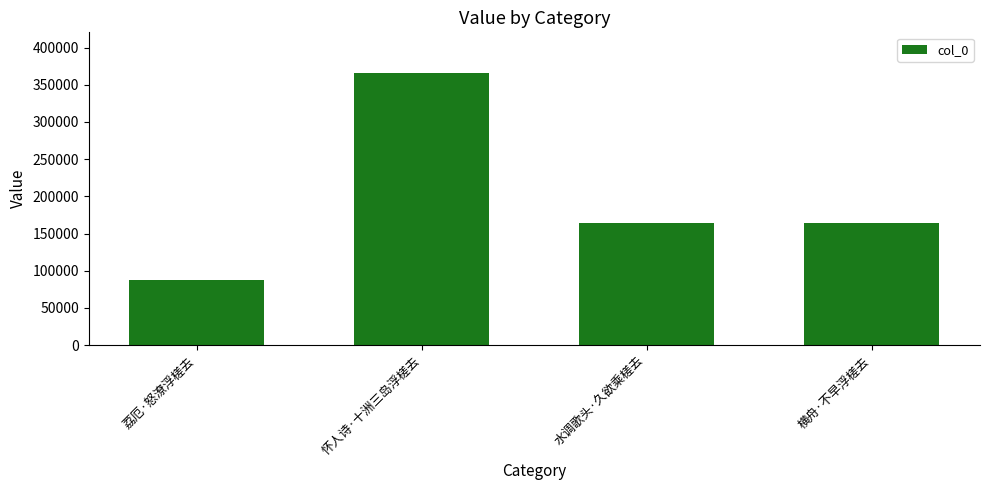

What is the value of the 3rd bar from the left?

164080